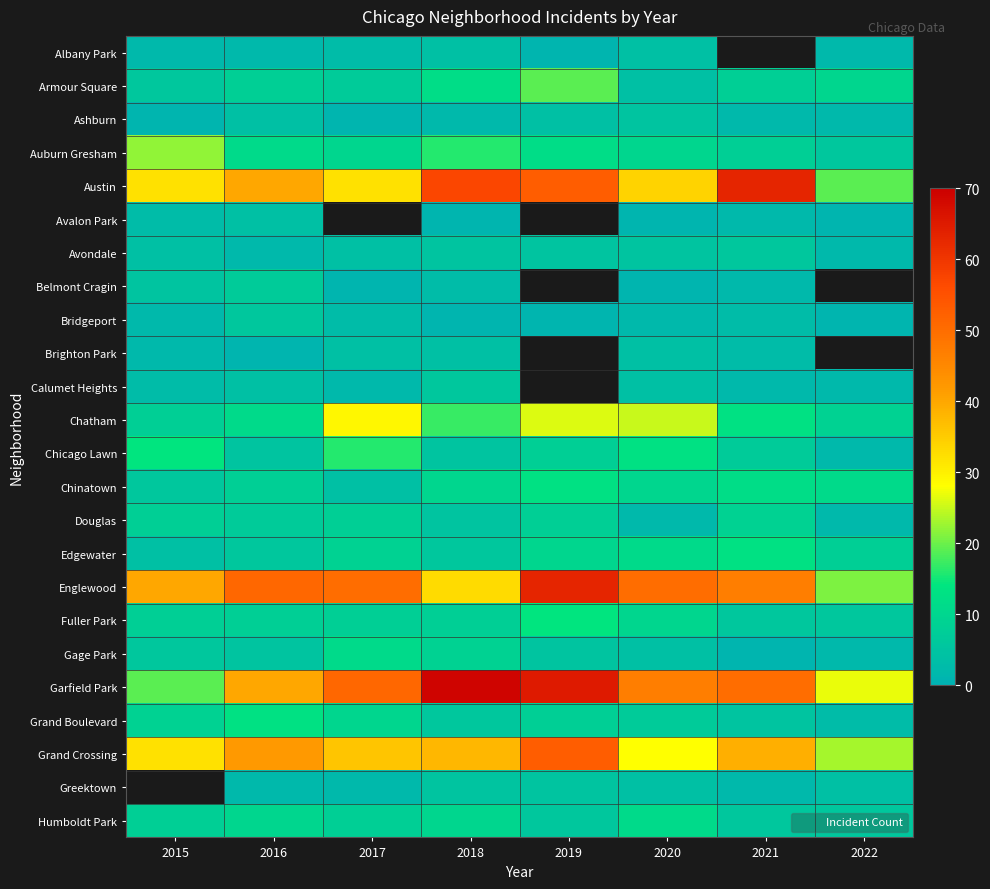

List the series in order of their peak value, lowest first.

Albany Park, Avalon Park, Brighton Park, Ashburn, Avondale, Bridgeport, Calumet Heights, Belmont Cragin, Douglas, Gage Park, Humboldt Park, Chinatown, Edgewater, Grand Boulevard, Fuller Park, Chicago Lawn, Armour Square, Auburn Gresham, Chatham, Grand Crossing, Austin, Englewood, Garfield Park, Greektown